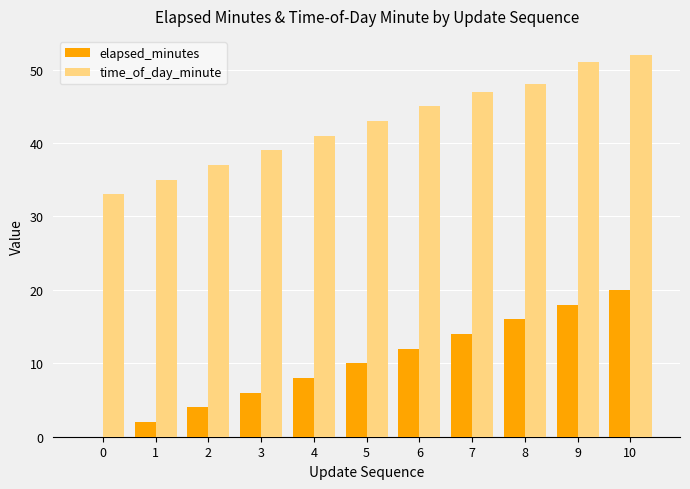

Which series has the largest total across all categories?

time_of_day_minute